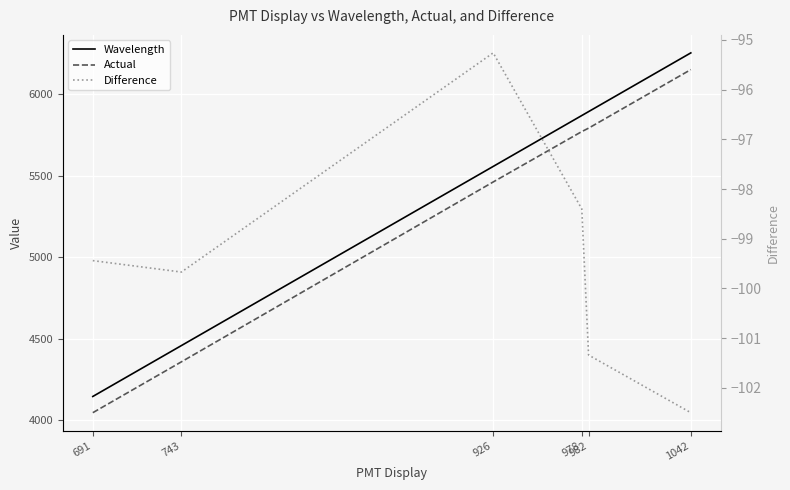

What is the spread (max minus min) of values at 978?

5966.4